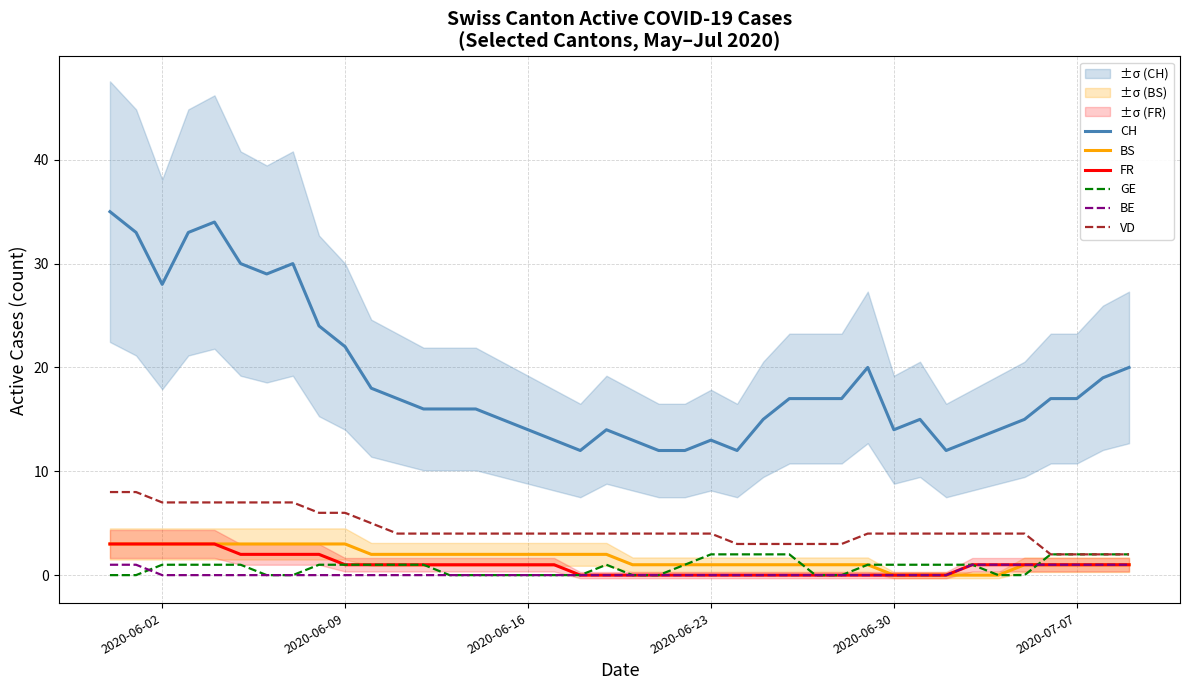

Reading right to left, what are all the values shown in this chart?

CH: 20	19	17	17	15	14	13	12	15	14	20	17	17	17	15	12	13	12	12	13	14	12	13	14	15	16	16	16	17	18	22	24	30	29	30	34	33	28	33	35
BS: 1	1	1	1	1	0	0	0	0	0	1	1	1	1	1	1	1	1	1	1	2	2	2	2	2	2	2	2	2	2	3	3	3	3	3	3	3	3	3	3
FR: 1	1	1	1	1	1	1	0	0	0	0	0	0	0	0	0	0	0	0	0	0	0	1	1	1	1	1	1	1	1	1	2	2	2	2	3	3	3	3	3
GE: 2	2	2	2	0	0	1	1	1	1	1	0	0	2	2	2	2	1	0	0	1	0	0	0	0	0	0	1	1	1	1	1	0	0	1	1	1	1	0	0
BE: 1	1	1	1	1	1	1	0	0	0	0	0	0	0	0	0	0	0	0	0	0	0	0	0	0	0	0	0	0	0	0	0	0	0	0	0	0	0	1	1
VD: 2	2	2	2	4	4	4	4	4	4	4	3	3	3	3	3	4	4	4	4	4	4	4	4	4	4	4	4	4	5	6	6	7	7	7	7	7	7	8	8